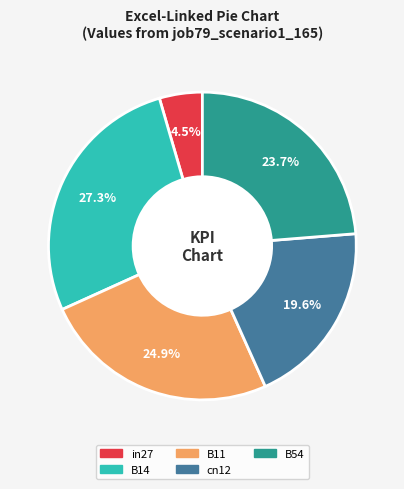

Combined, what portion of the pie is B14 and B11?

52.2%